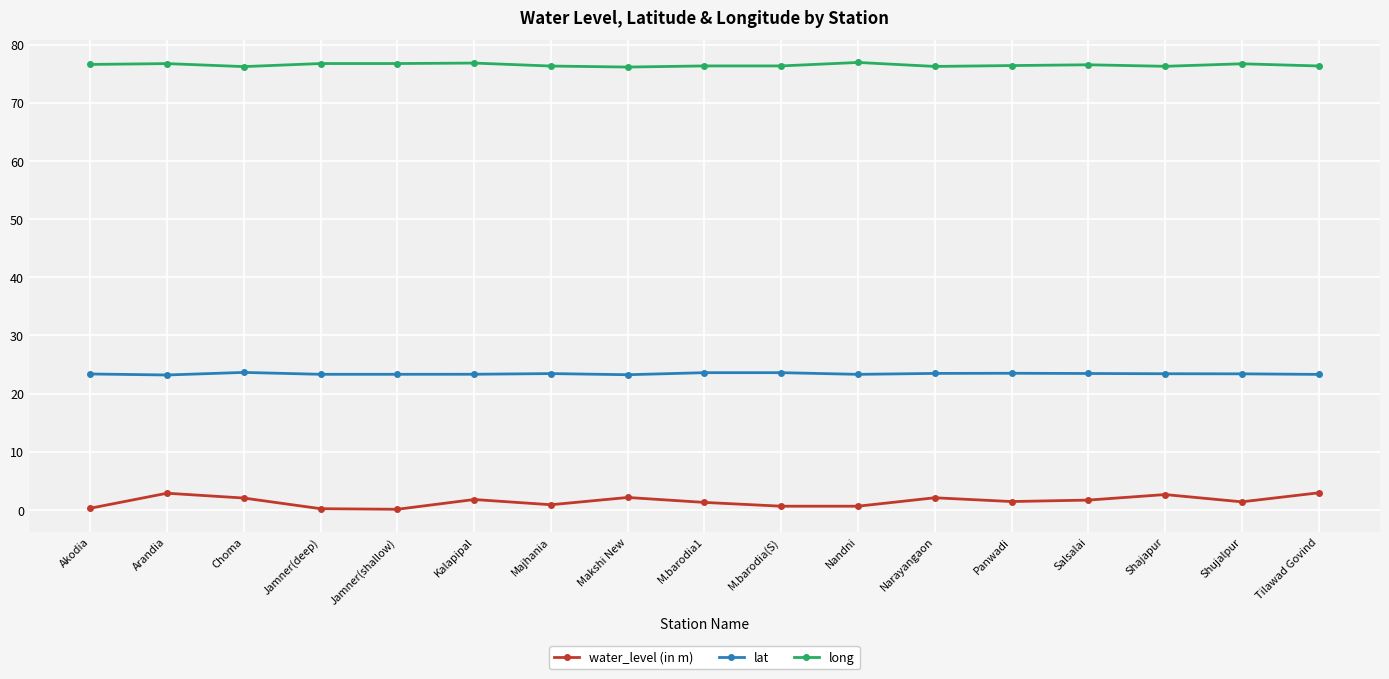

Which series has the widest spread of values?

water_level (in m)